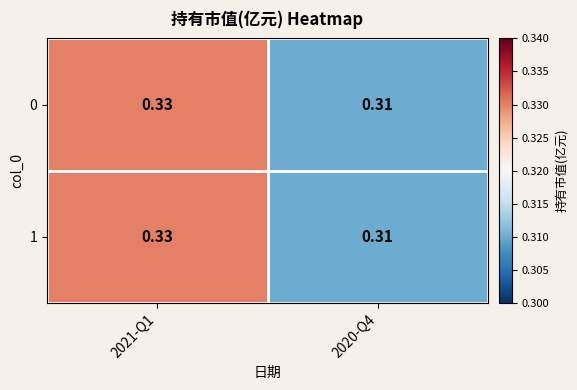

What is the total value across all series at 2020-Q4?

0.6